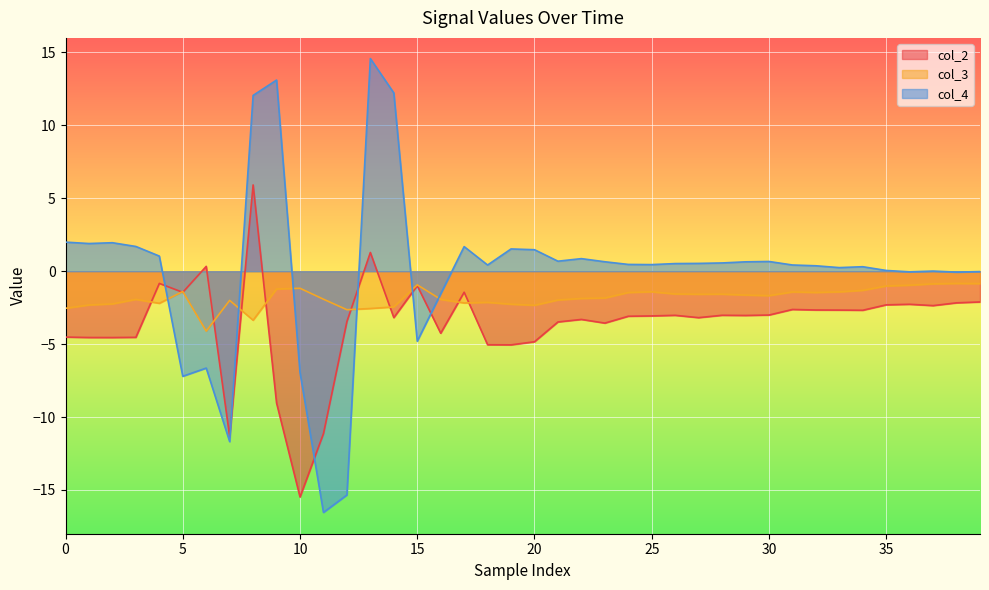

True or false: col_2 and col_4 intersect in this chart.

True